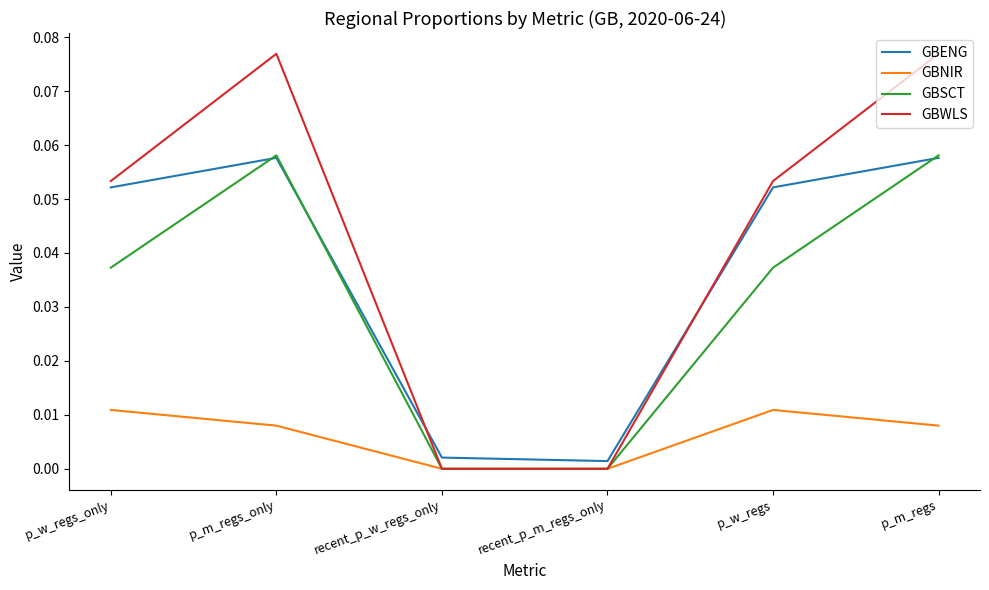

Count the GBNIR values in the range 0 to 1.

6